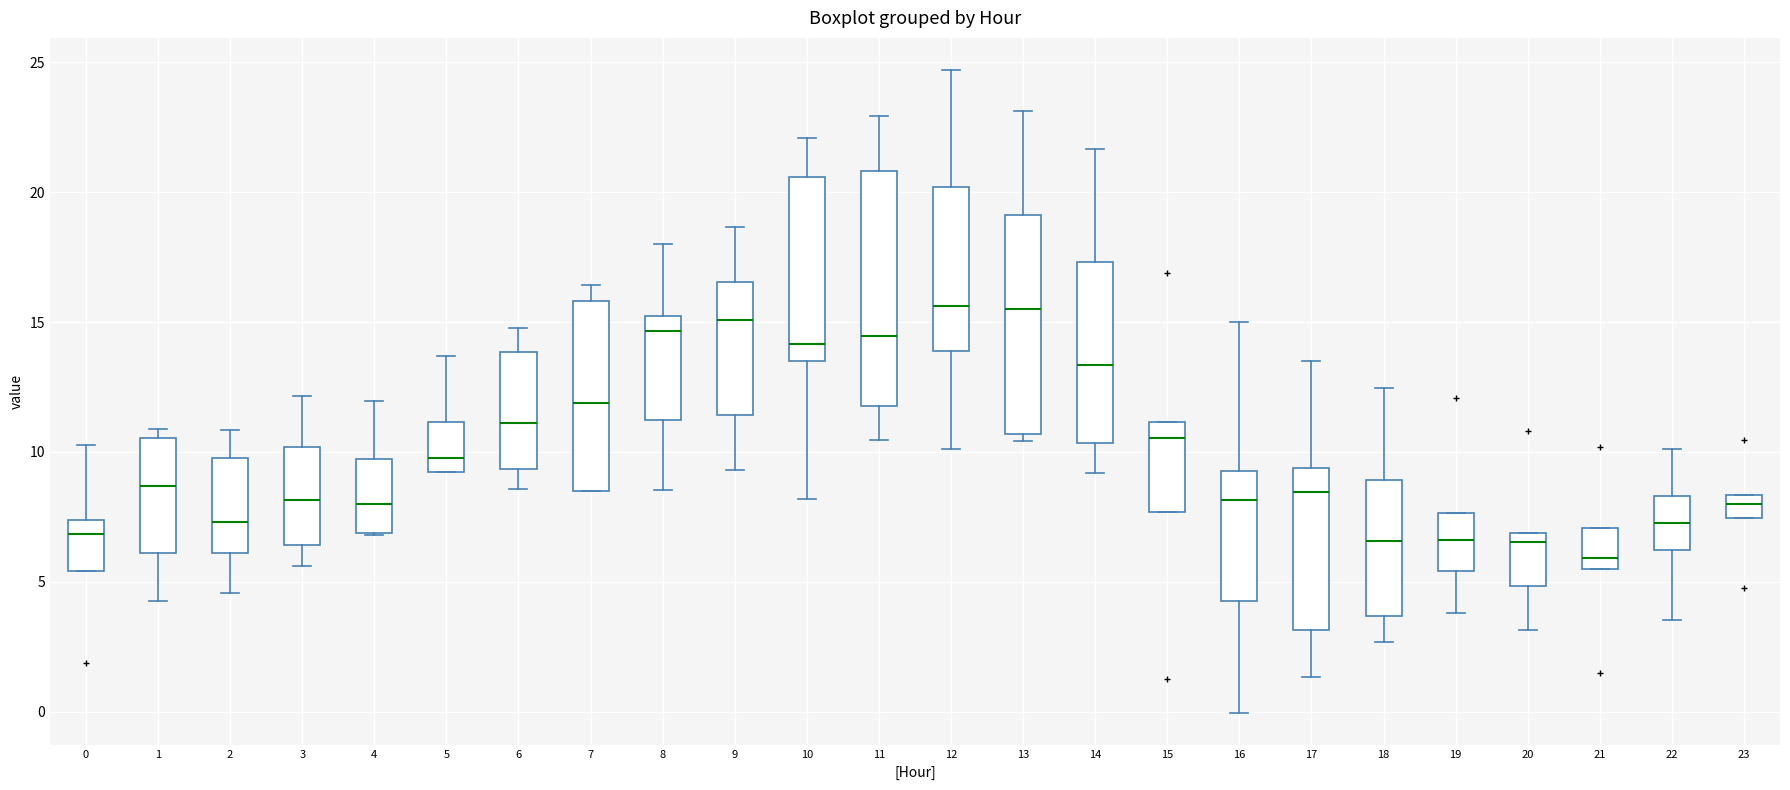

Where does the median line of the box at x = 1 sit on the y-axis? The values are not printed on the chart, so give them approximately, as read against the axis.

8.5